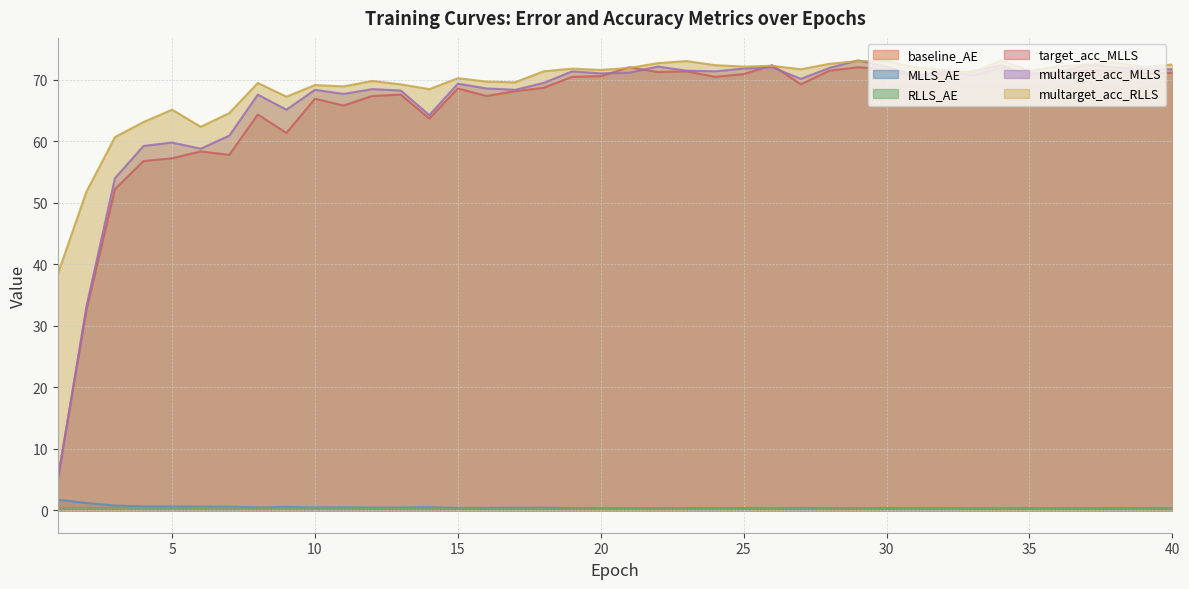

Reading left to right, extract all data points from this chart.

baseline_AE: 0.4	0.4	0.3	0.3	0.2	0.3	0.3	0.2	0.2	0.2	0.2	0.2	0.2	0.2	0.2	0.2	0.2	0.2	0.2	0.2	0.2	0.2	0.2	0.2	0.2	0.2	0.2	0.2	0.2	0.2	0.2	0.2	0.2	0.2	0.2	0.2	0.2	0.2	0.2	0.2
MLLS_AE: 1.7	1.2	0.8	0.6	0.6	0.6	0.6	0.4	0.5	0.5	0.5	0.4	0.4	0.5	0.4	0.4	0.4	0.4	0.3	0.3	0.3	0.3	0.3	0.3	0.4	0.3	0.4	0.3	0.3	0.4	0.3	0.3	0.3	0.3	0.3	0.3	0.3	0.3	0.3	0.3
RLLS_AE: 0.3	0.3	0.4	0.3	0.3	0.4	0.4	0.3	0.3	0.3	0.3	0.3	0.3	0.3	0.2	0.3	0.3	0.3	0.2	0.3	0.3	0.2	0.3	0.3	0.3	0.2	0.3	0.2	0.2	0.3	0.3	0.3	0.3	0.2	0.3	0.3	0.3	0.3	0.3	0.2
target_acc_MLLS: 5.1	32.5	52.2	56.8	57.2	58.4	57.8	64.4	61.4	66.9	65.8	67.4	67.6	63.7	68.6	67.4	68.2	68.7	70.5	70.6	72.0	71.3	71.4	70.5	70.9	72.4	69.3	71.5	72.0	71.7	70.5	70.9	71.4	72.4	70.8	71.3	71.6	71.5	71.0	71.2
multarget_acc_MLLS: 4.9	33.1	54.0	59.2	59.8	58.8	60.9	67.6	65.1	68.4	67.7	68.5	68.3	64.3	69.4	68.6	68.4	69.5	71.4	71.0	71.2	72.2	71.5	71.4	71.8	72.0	70.2	71.9	73.2	72.2	70.7	71.4	70.7	71.9	71.0	71.3	72.4	72.0	71.7	71.7
multarget_acc_RLLS: 38.4	51.8	60.7	63.1	65.1	62.4	64.6	69.5	67.3	69.2	68.9	69.8	69.3	68.5	70.3	69.7	69.6	71.4	71.8	71.6	71.9	72.7	73.1	72.4	72.2	72.3	71.7	72.6	73.1	73.1	72.0	71.6	71.2	73.2	71.5	72.2	72.5	72.8	72.0	72.5